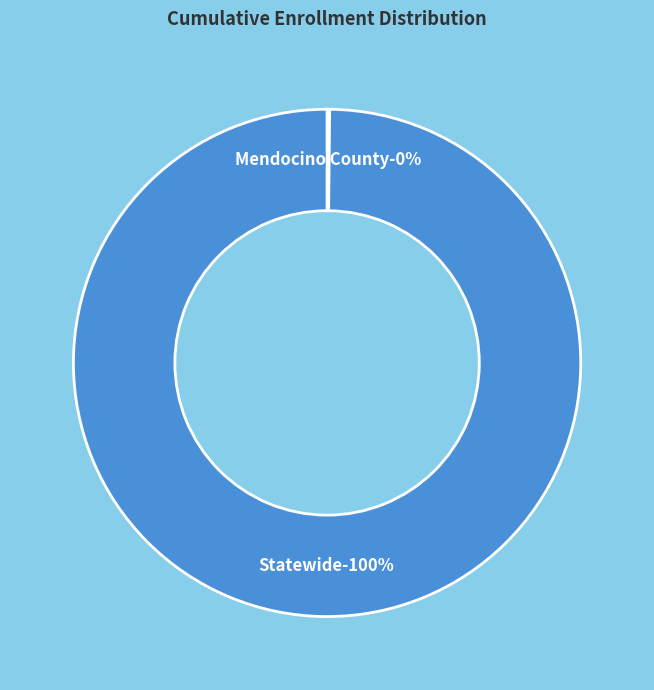

Rank the categories by value from highest to lowest.

Statewide, Mendocino County